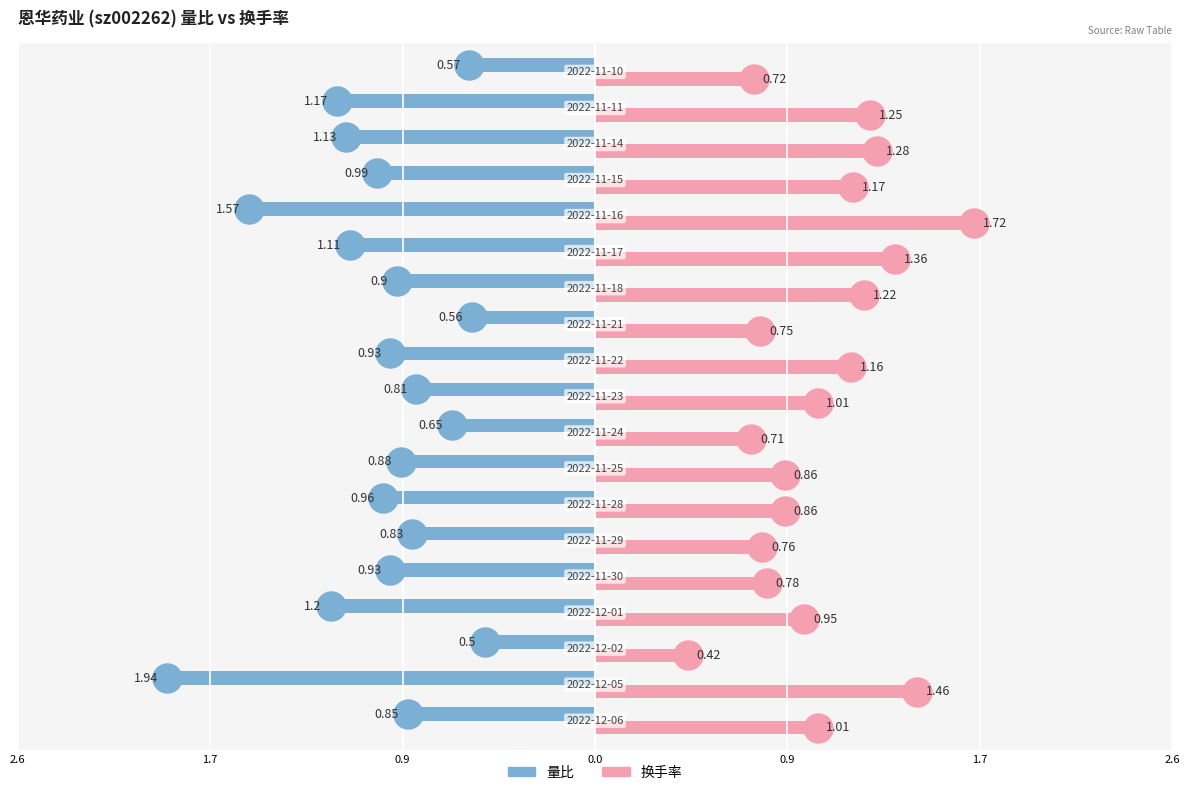

How many bars are there in each group?

2